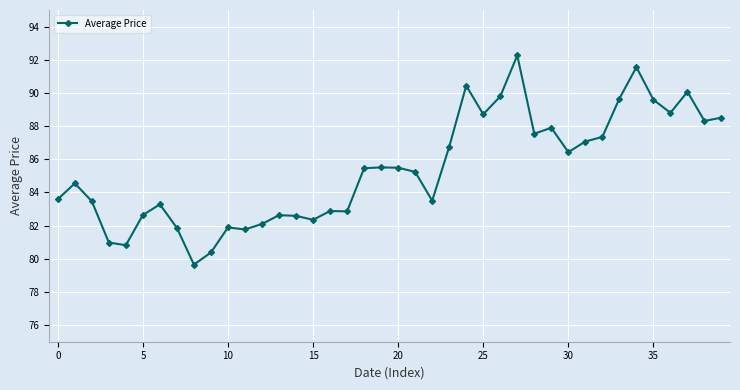

What is the greatest value displayed?

92.3